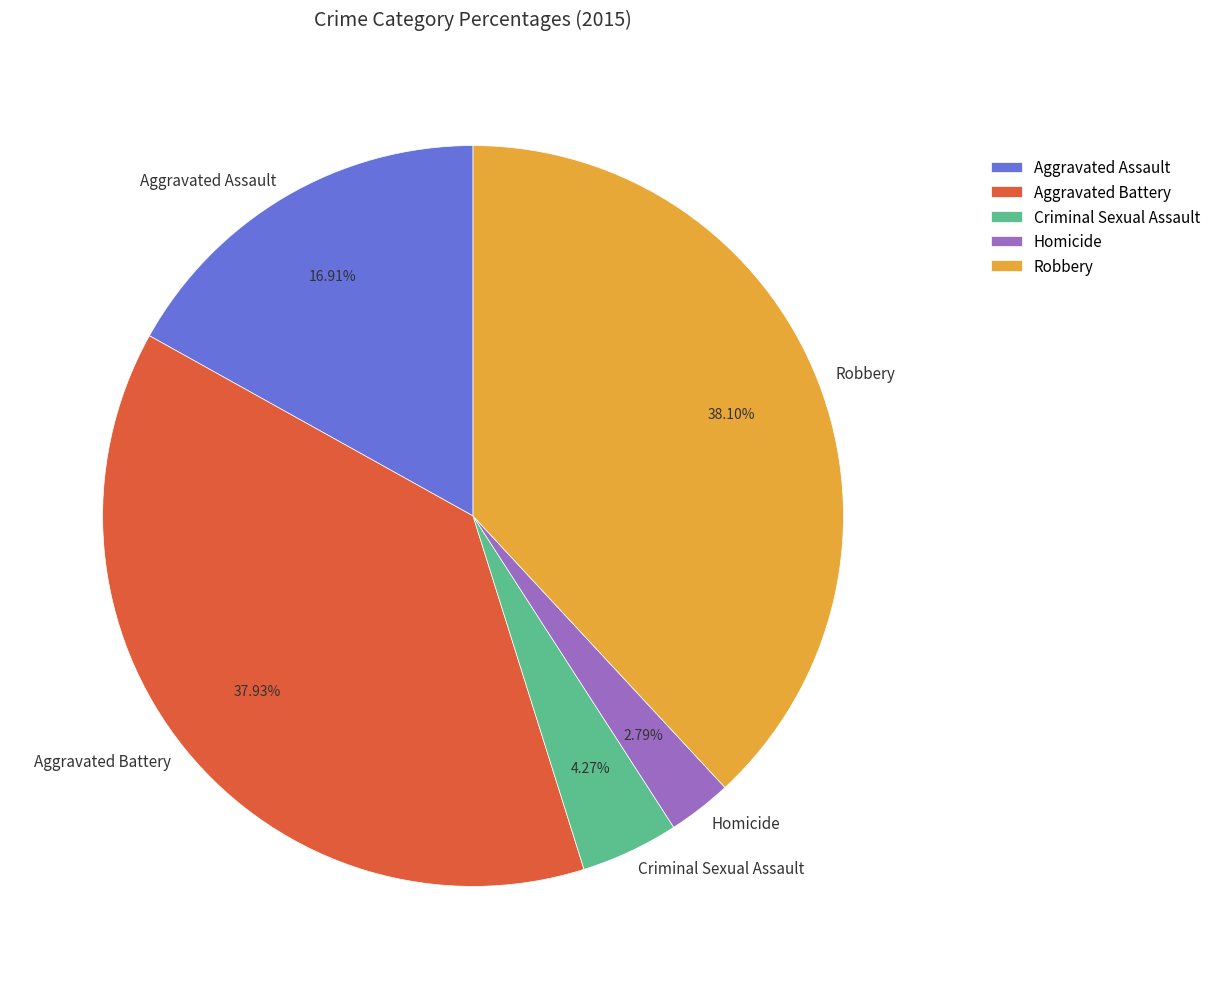

What is the smallest slice in the pie chart?

Homicide